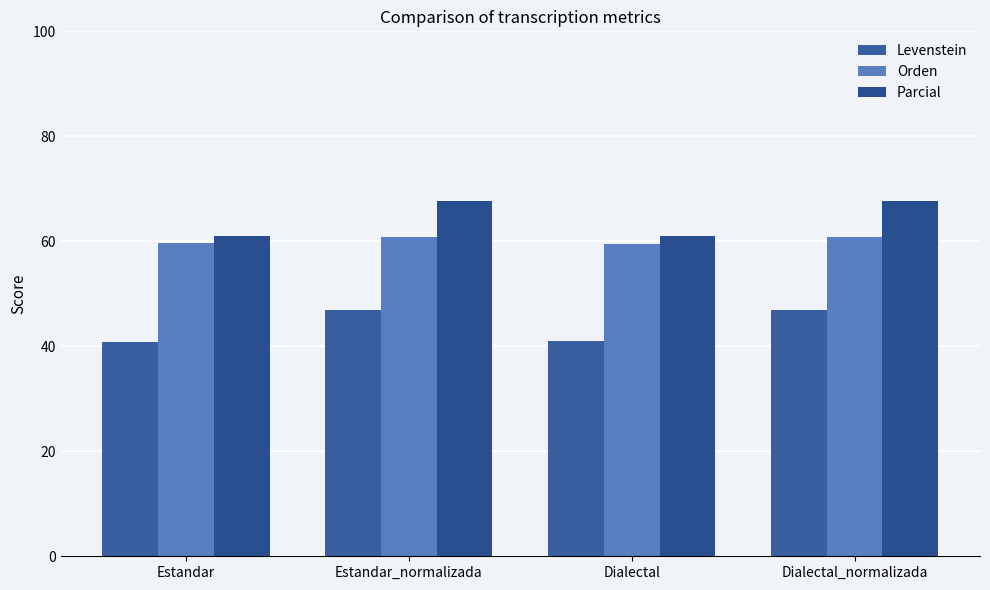

How many categories are shown in the chart?

4